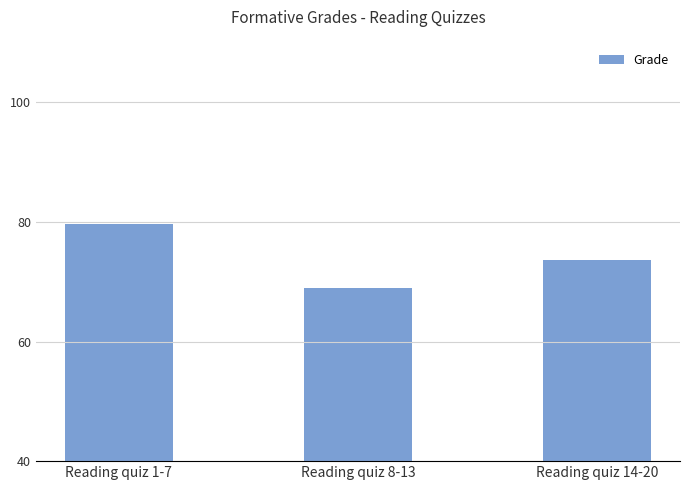

What is the average value?

74.1